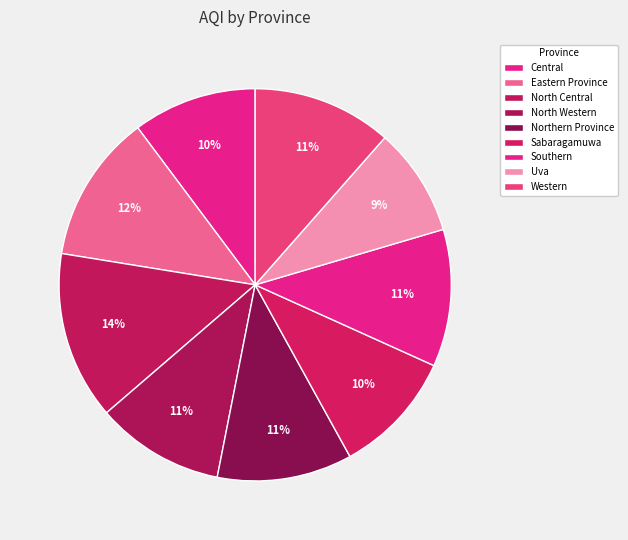

Count the number of slices in the pie.

9